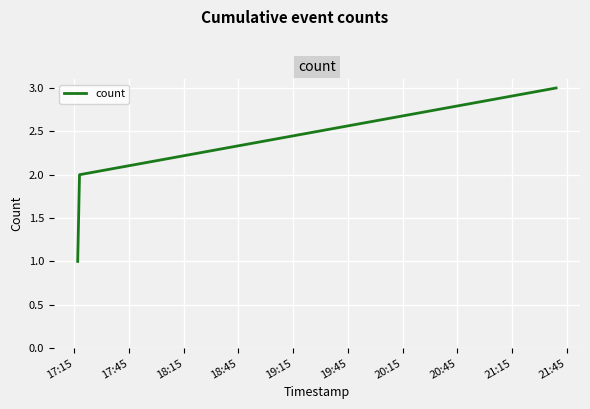

What is the maximum value shown in the chart?

3